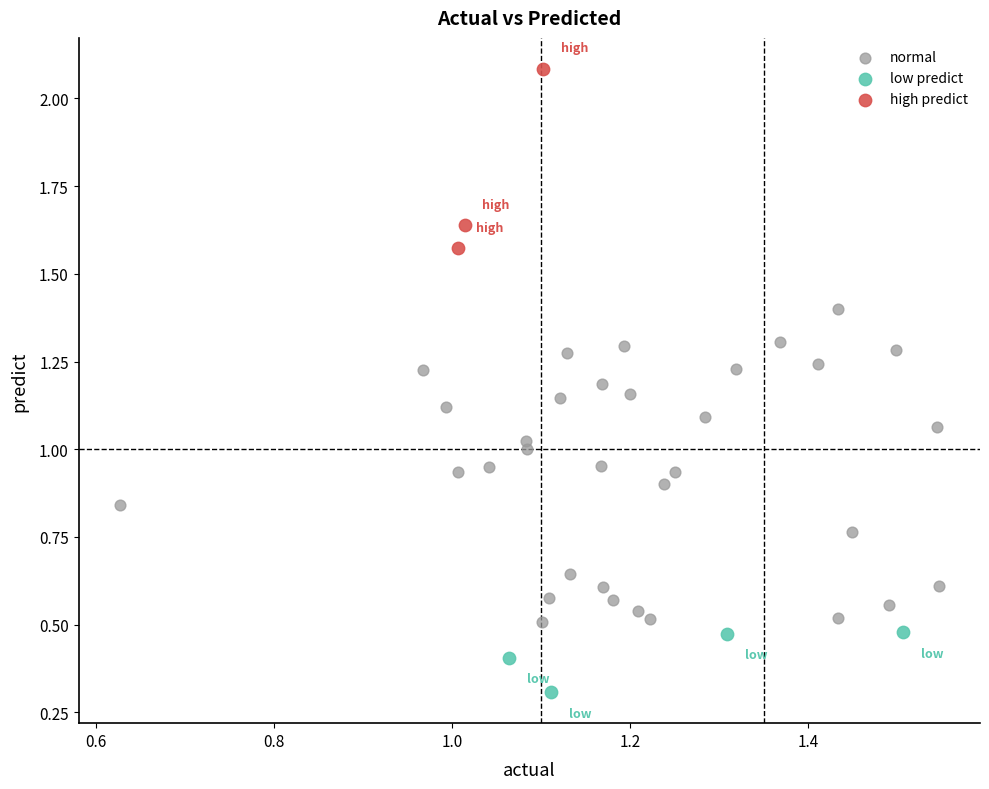

Which series contains the lowest Y value?

low predict